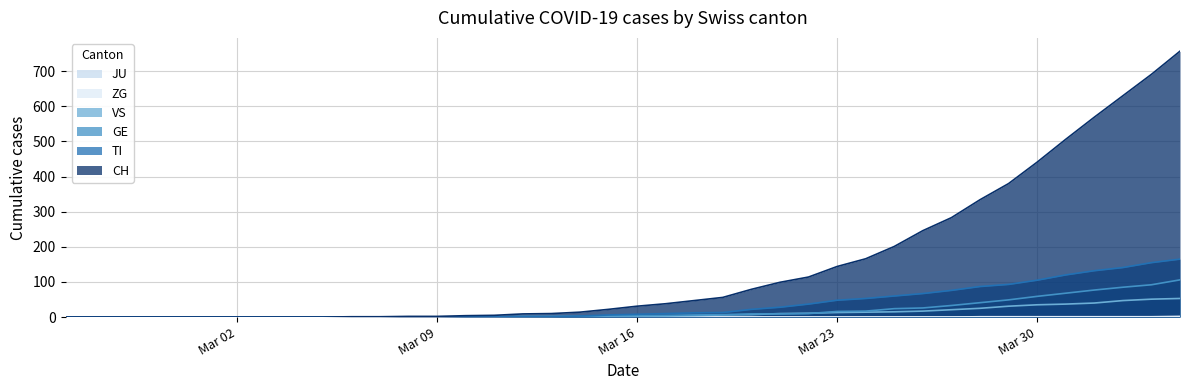

What is the highest value of the VS series?

53